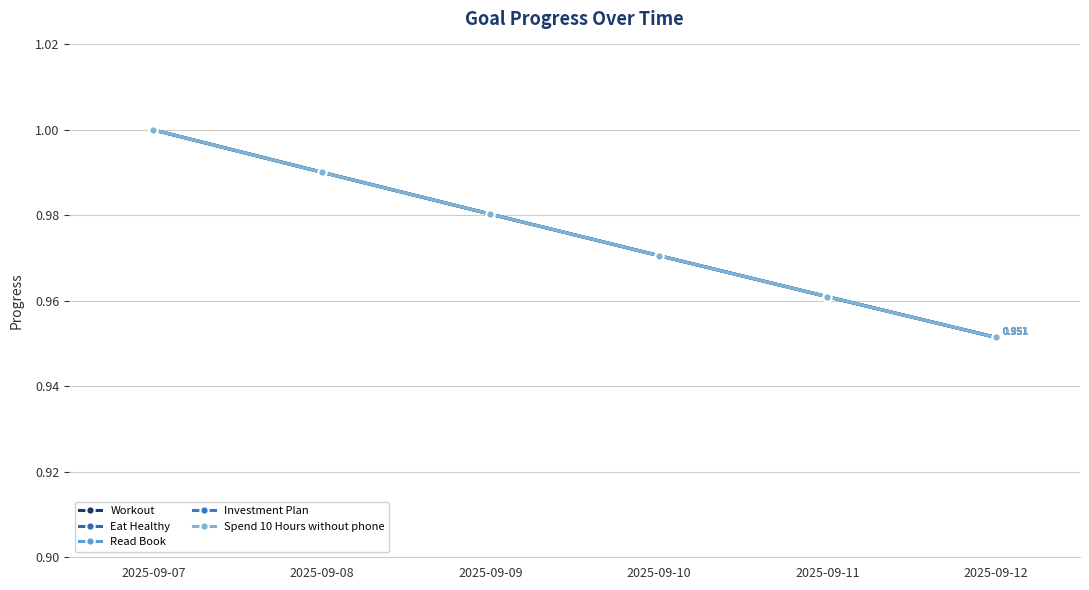

Does the chart have visible grid lines?

Yes